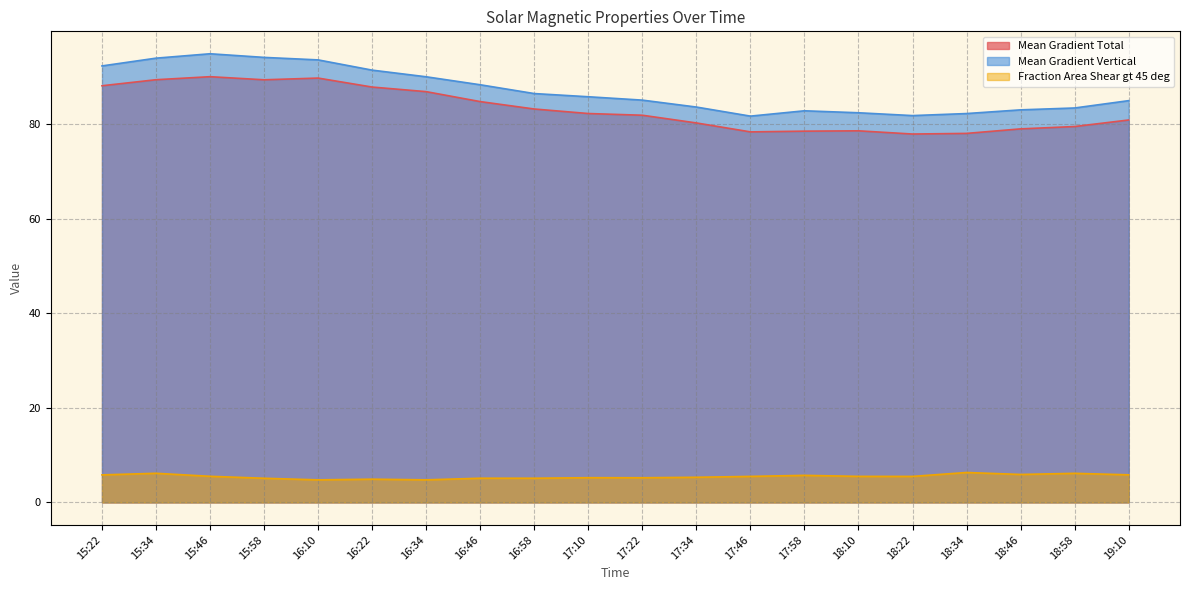

What is the difference between the second highest and second lowest values in the Mean Gradient Total series?

11.7